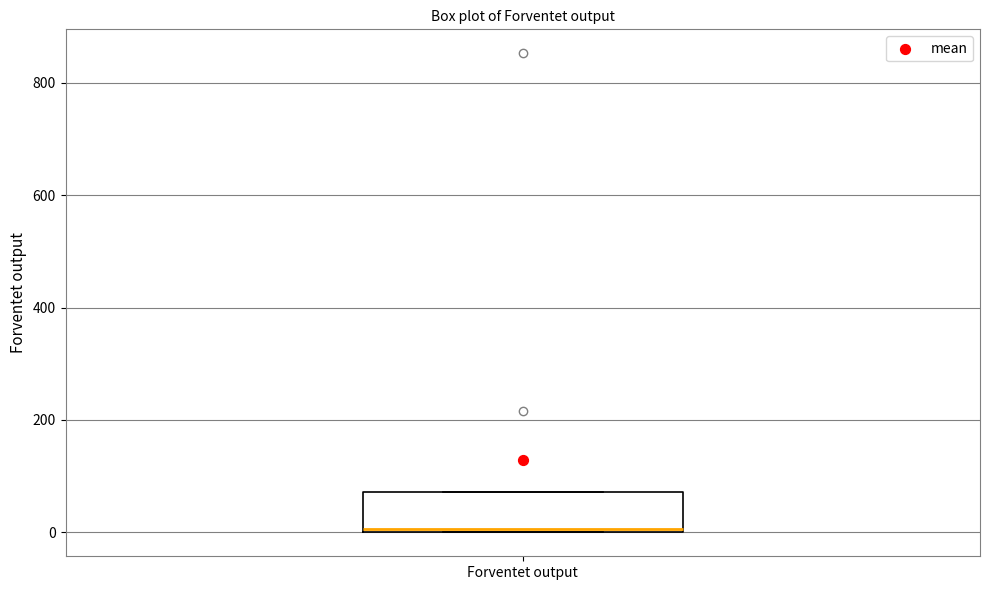

Read this box plot against the y-axis: the position of the median line, the range covered by the box, and the ends of both whiskers. The values are not printed on the chart, so give them approximately, as read against the axis.

median 0 (just above the box's lower edge), box 0 to 80, whiskers 0 to 80